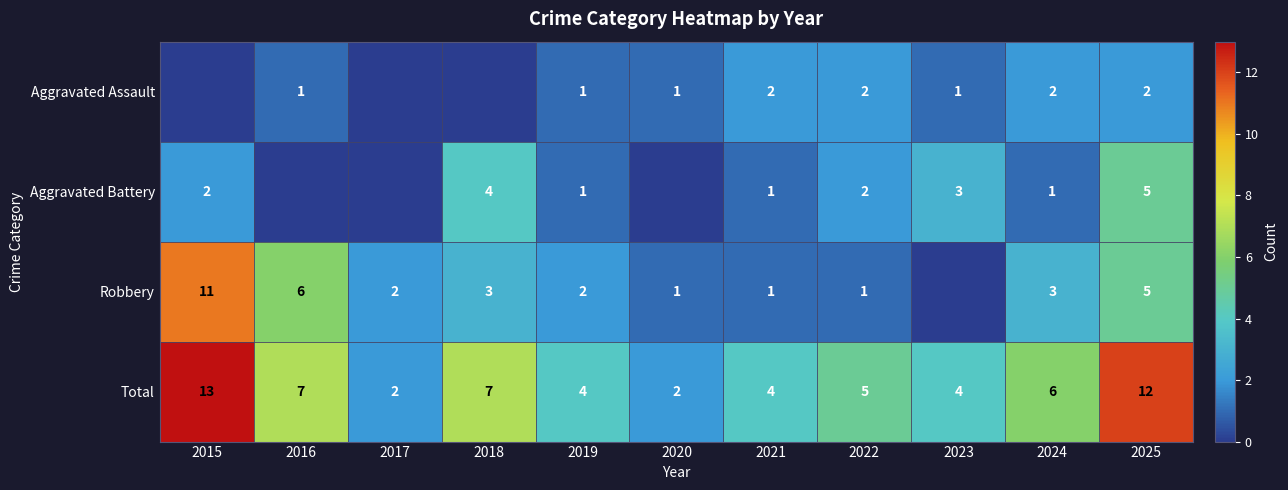

Where does the Total series first go above 5?

2015